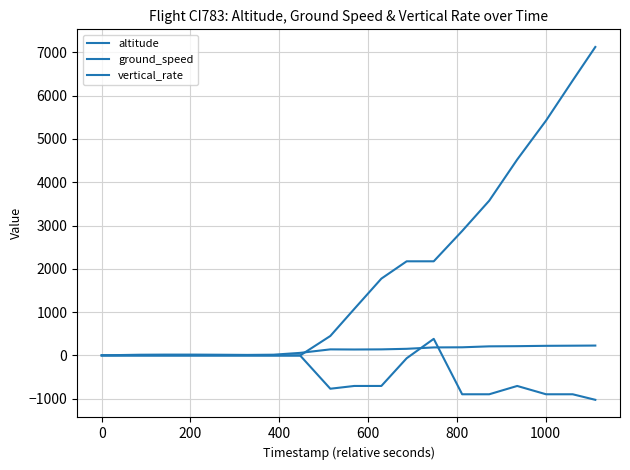

Which series has the largest total across all categories?

altitude